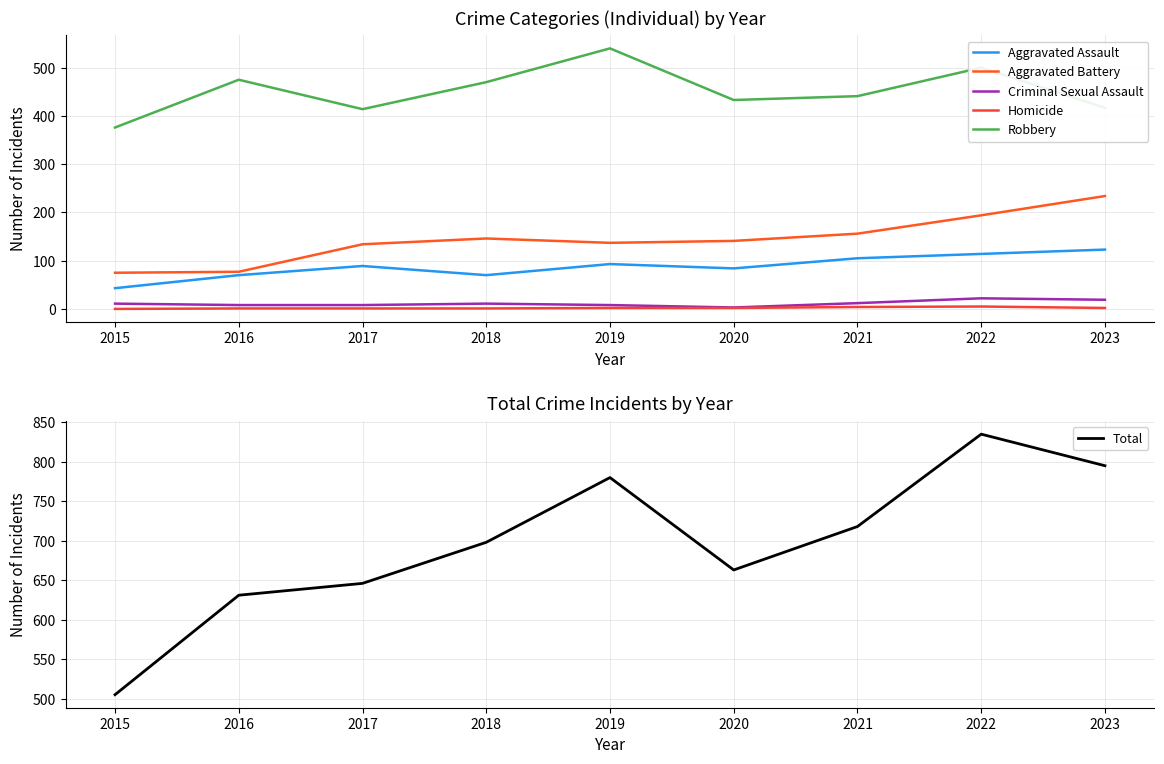

At which label is Total closest to 670?

2020